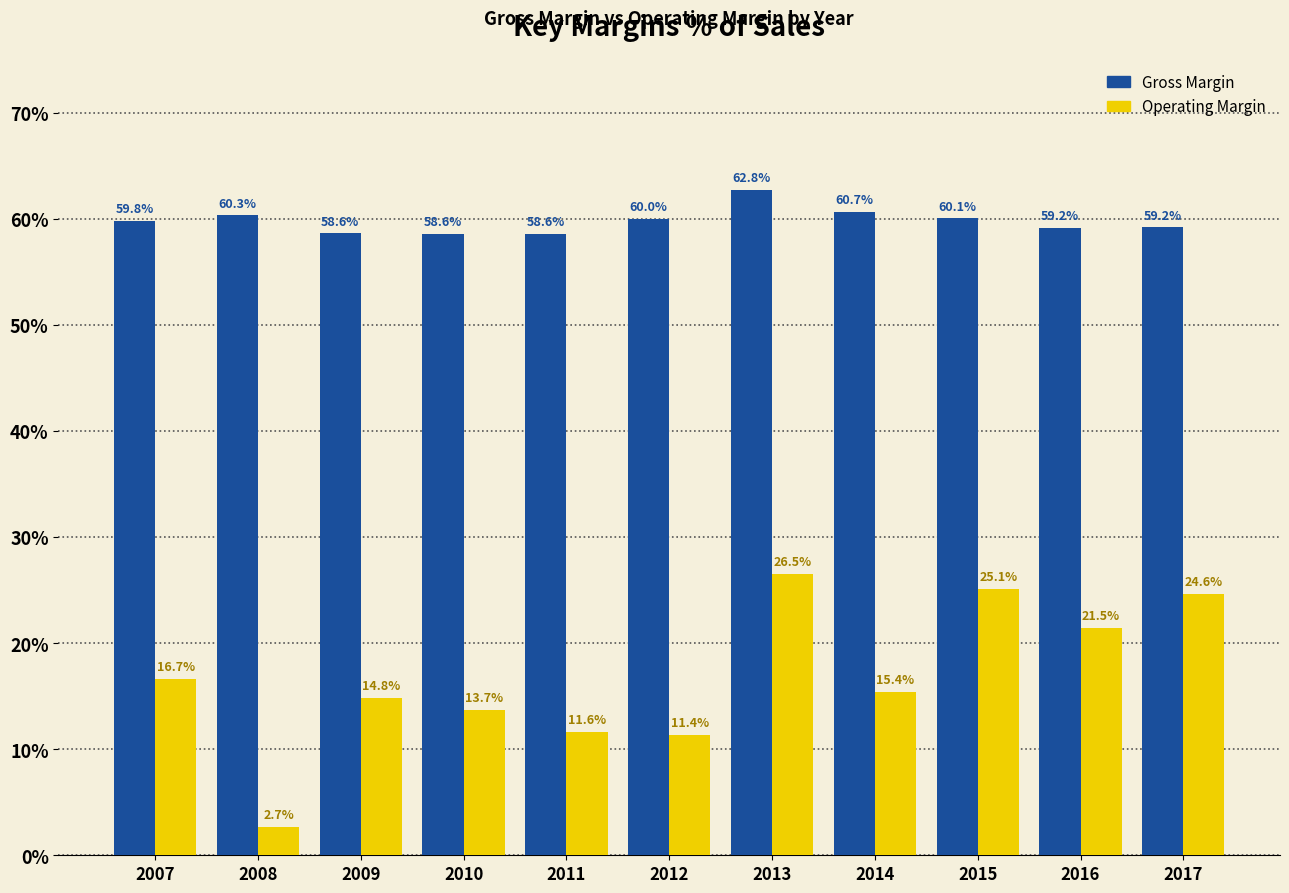

What is the value of the Operating Margin bar at the 6th from the left?

11.4